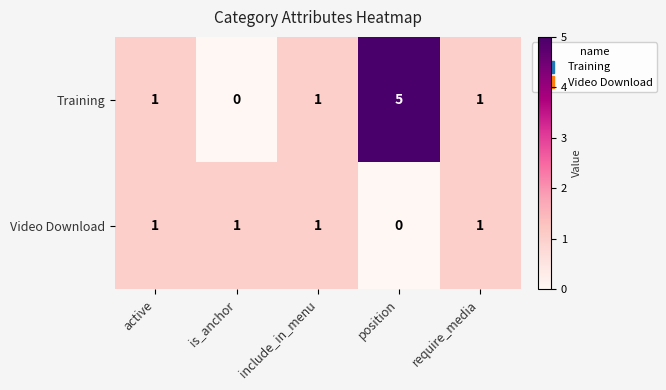

Reading left to right, what are all the values shown in this chart?

Training: 1	0	1	5	1
Video Download: 1	1	1	0	1